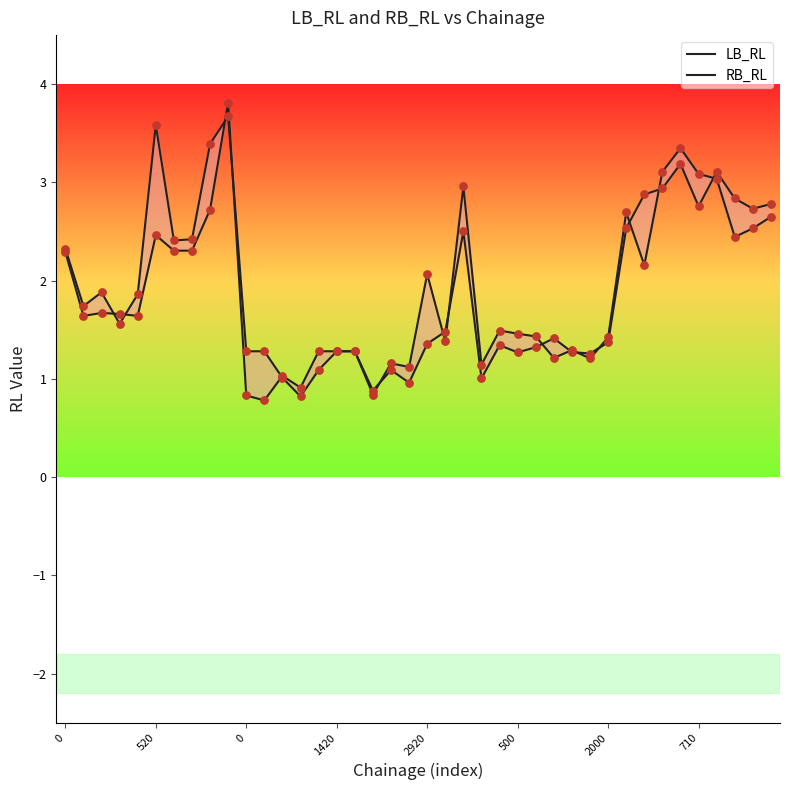

Which series reaches the maximum Y coordinate?

RB_RL